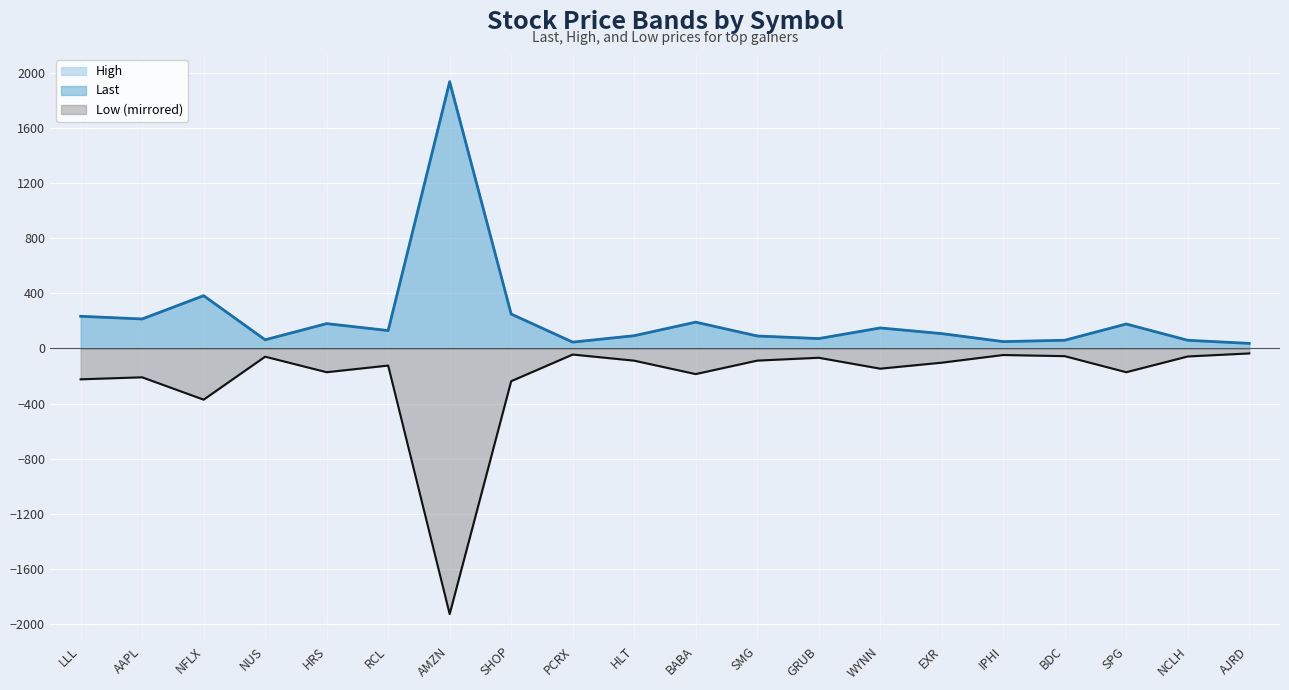

At which label does Low (mirrored) reach its minimum?

AMZN